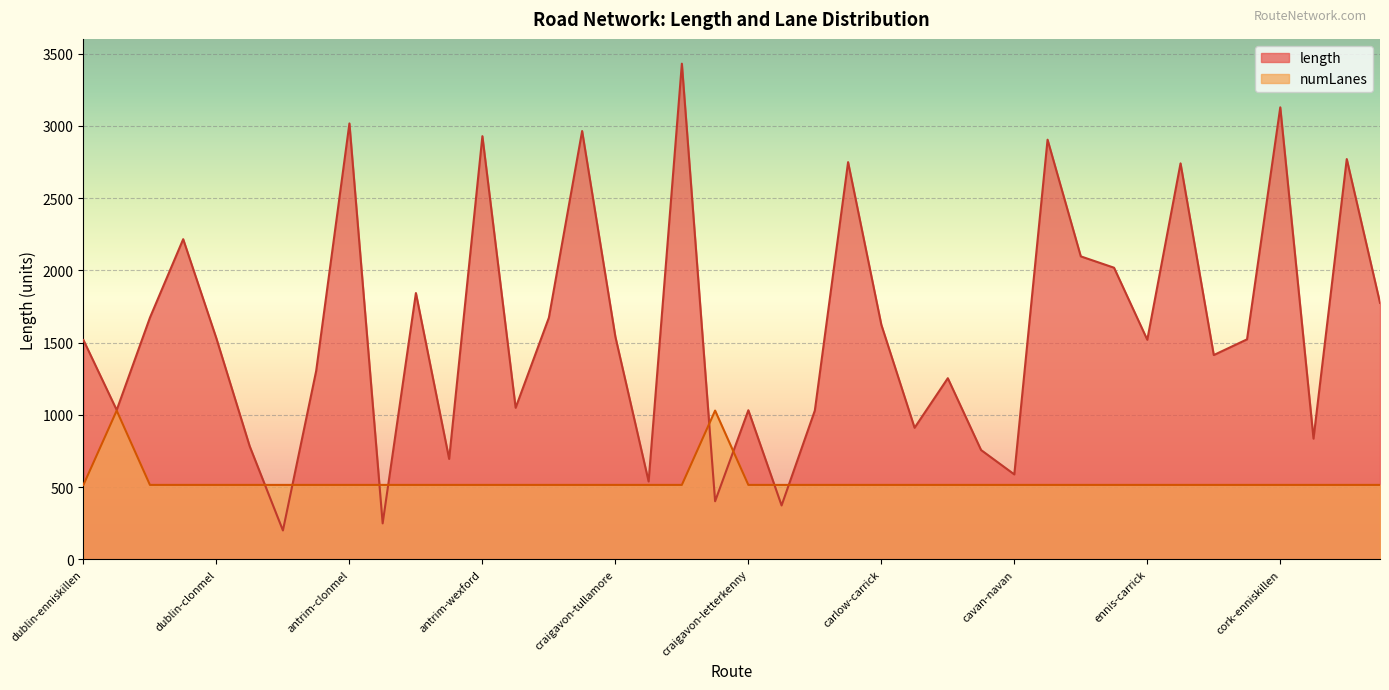

What is the greatest value displayed?

3430.4